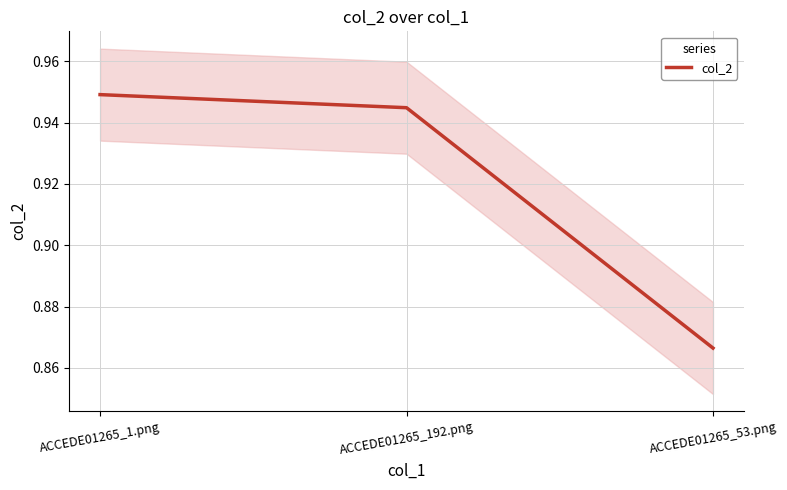

How many lines are shown in the chart?

1